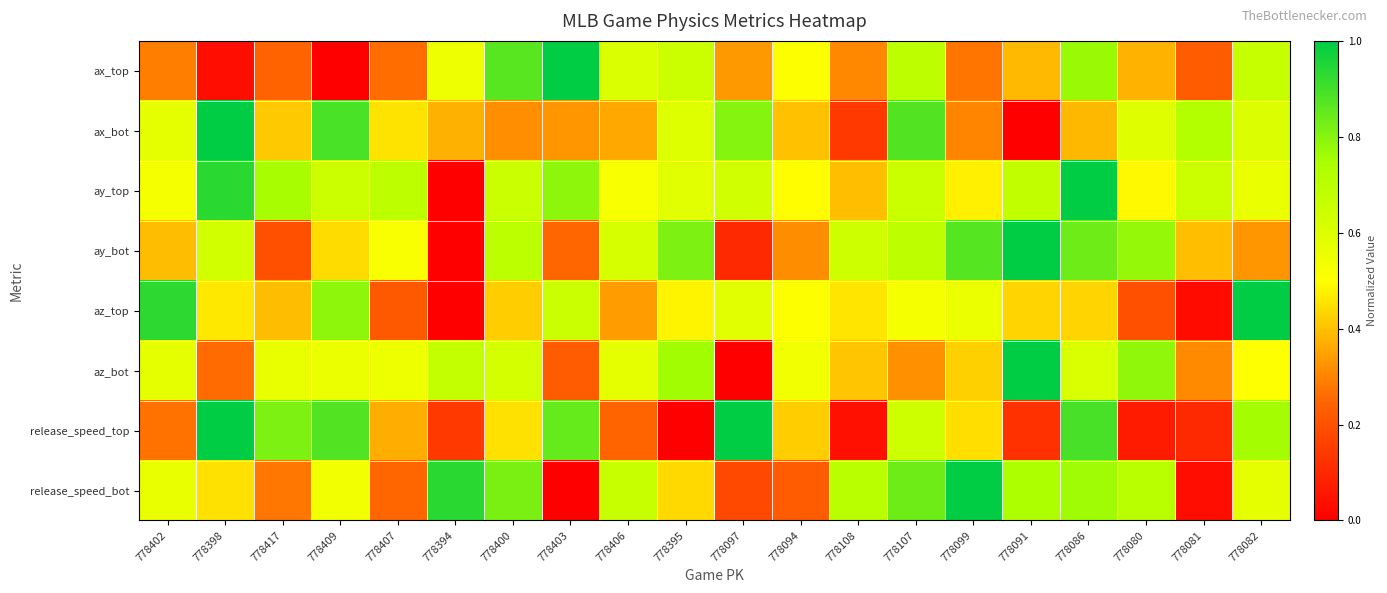

At 778409, list the series in order from smallest to largest.

ax_top, ay_bot, release_speed_bot, az_bot, ay_top, az_top, release_speed_top, ax_bot